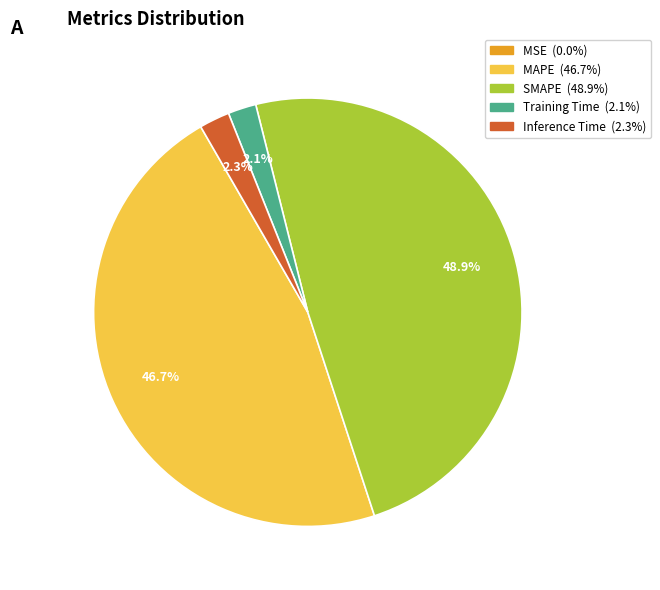

True or false: Training Time accounts for 2% of the total.

True